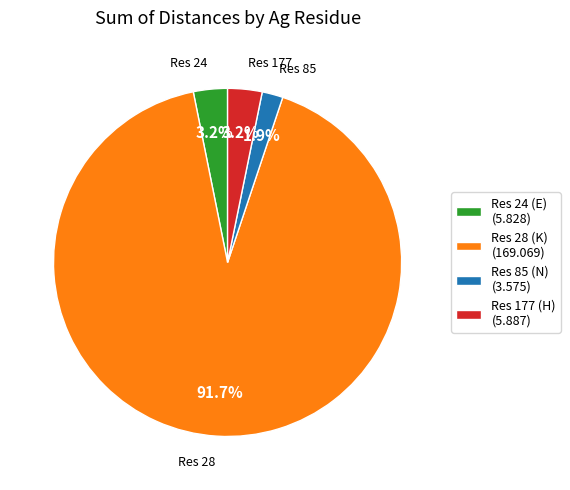

Is there a majority slice in this chart?

Yes